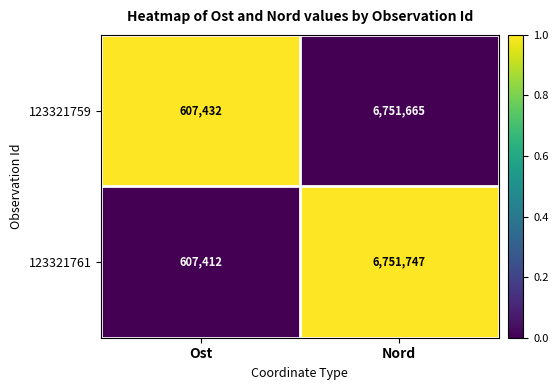

What is the total value across all series at Nord?

13503412